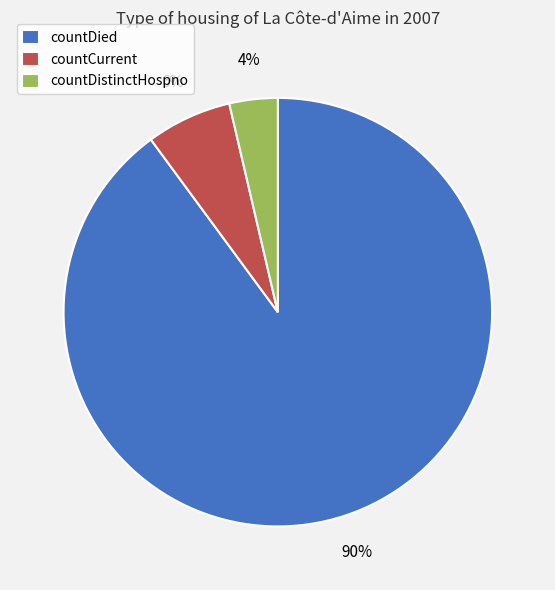

How many segments does this pie chart have?

3